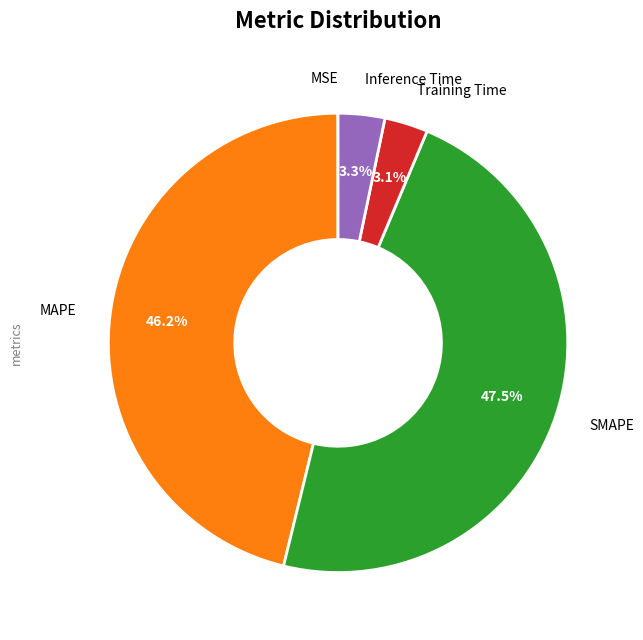

What is the largest slice in the pie chart?

SMAPE